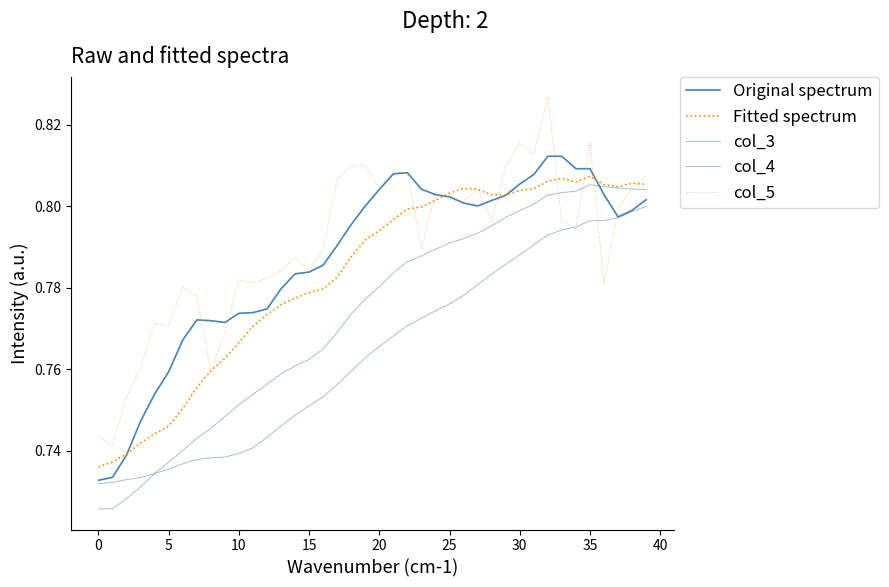

How many lines are shown in the chart?

5